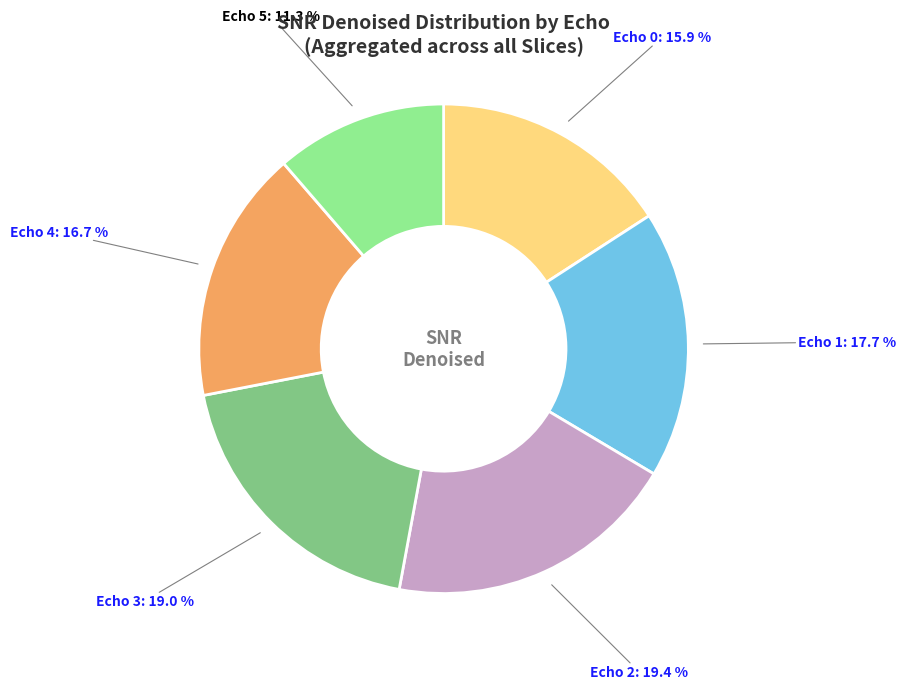

Is Echo 3 the majority of the pie?

No